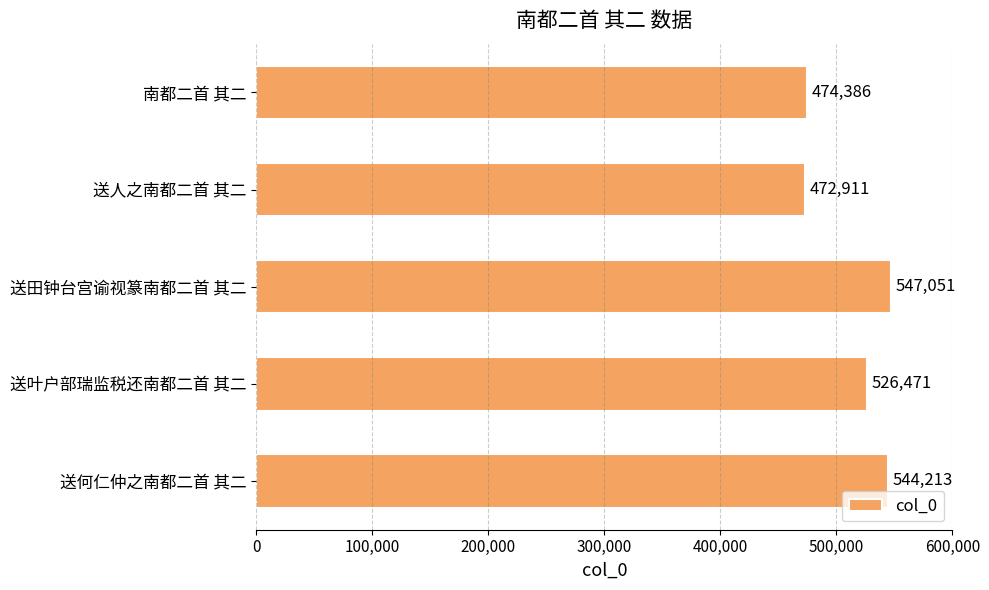

What is the label of the 3rd bar from the bottom?

送田钟台宫谕视篆南都二首 其二